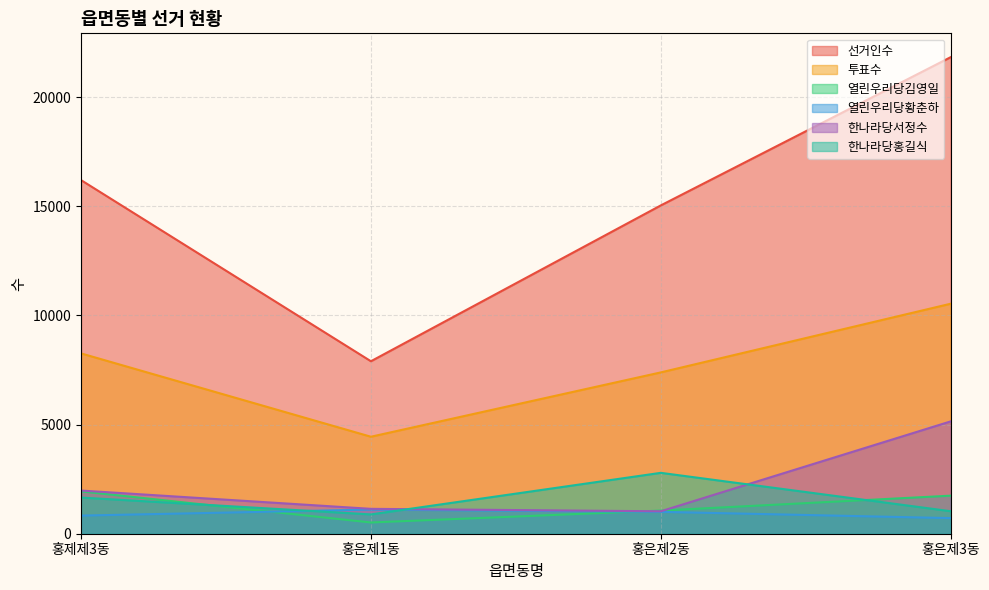

List the labels in order of 한나라당서정수 value, largest first.

홍은제3동, 홍제제3동, 홍은제1동, 홍은제2동